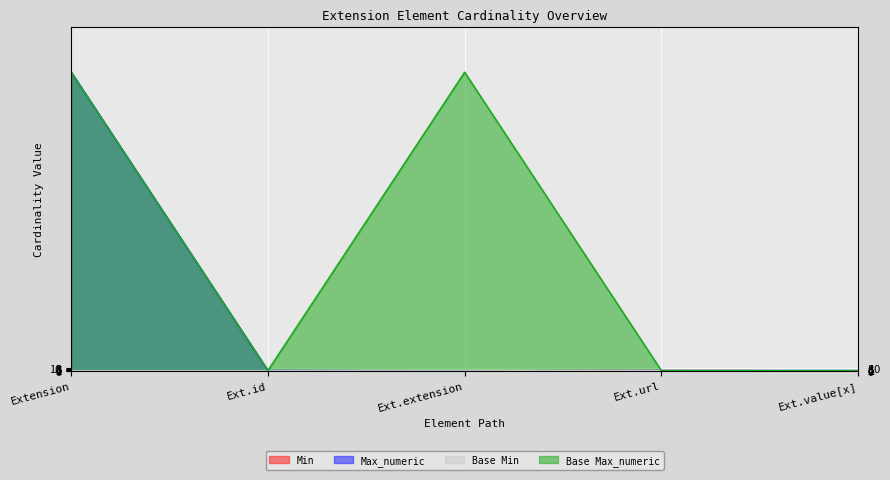

True or false: Max_numeric has more than 2 points higher than both neighbors.

False